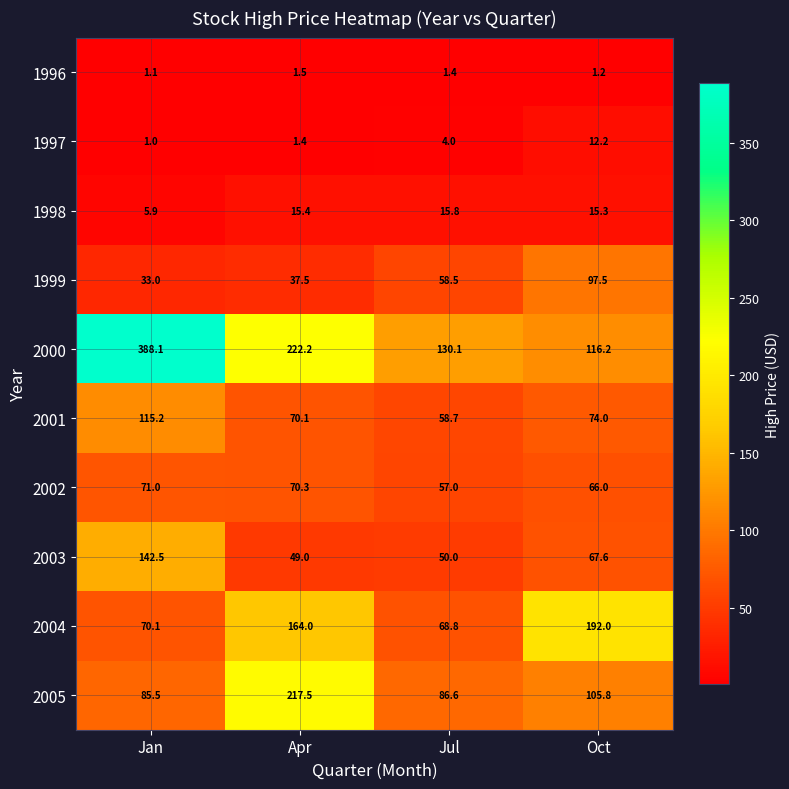

The 1998 series shows 15.3 at Oct. True or false?

True